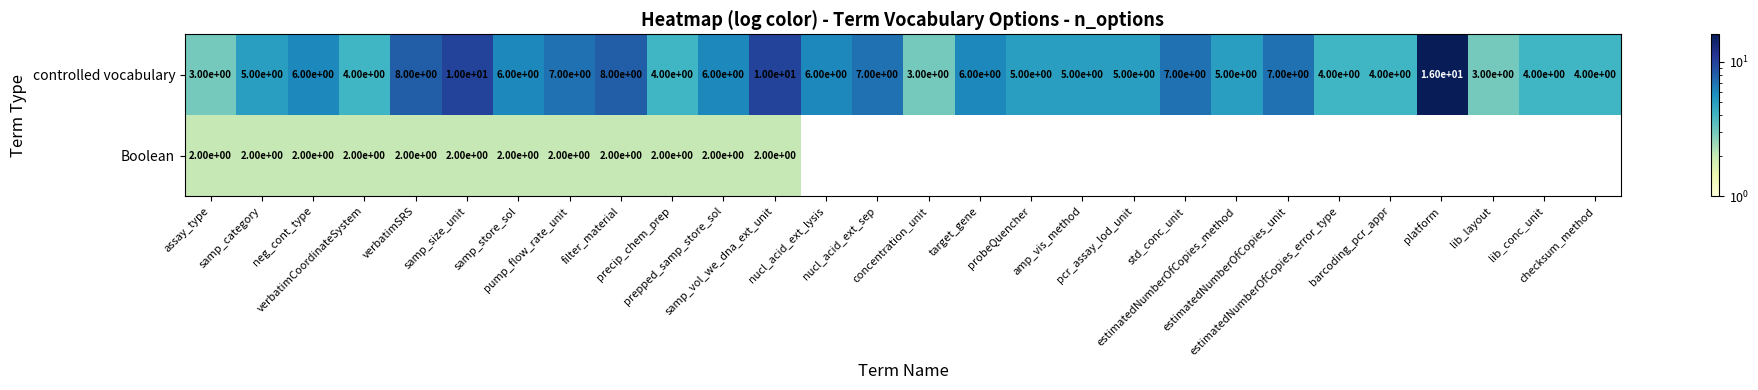

What is the minimum value shown in the chart?

2.0